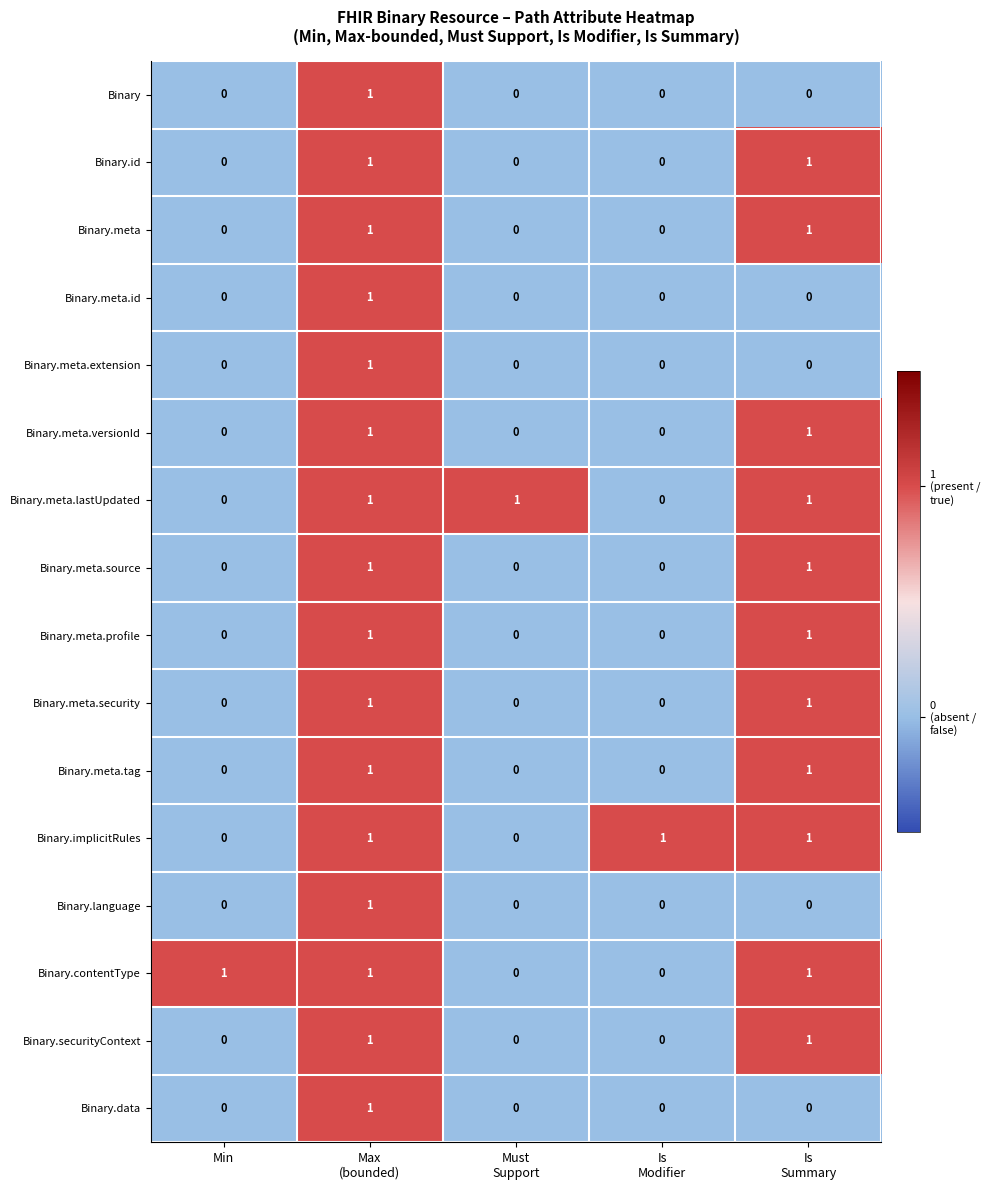

The Binary.meta.tag series shows 0 at Min. True or false?

True